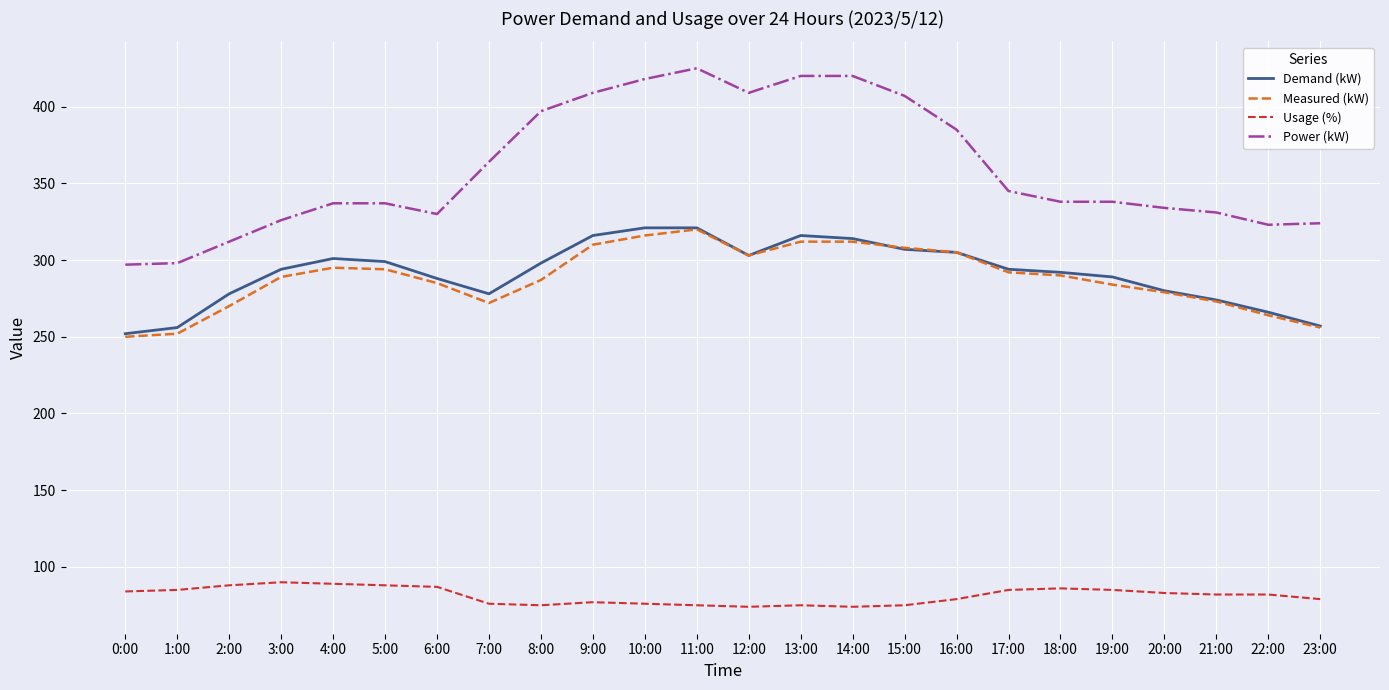

What is the total value across all series at 20:00?

976